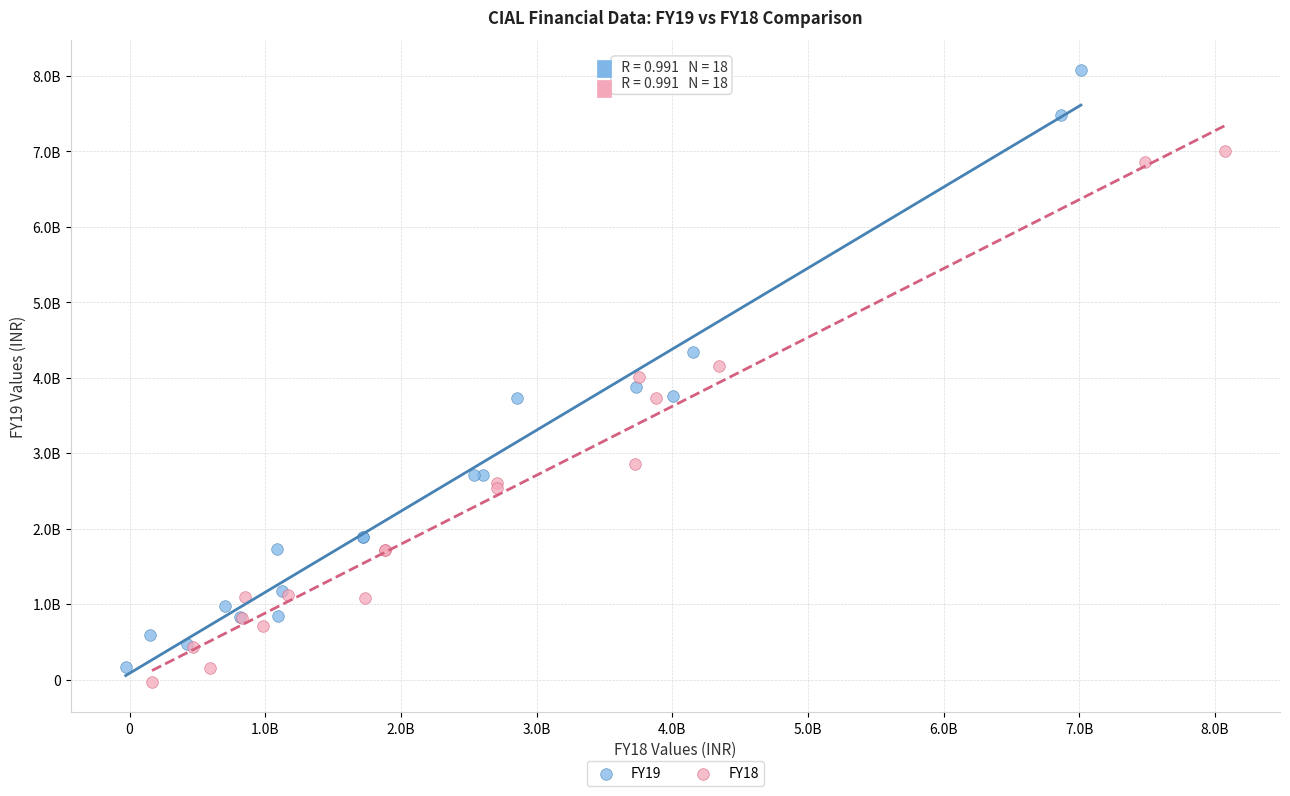

What are all the series names shown in the legend?

FY19, FY18